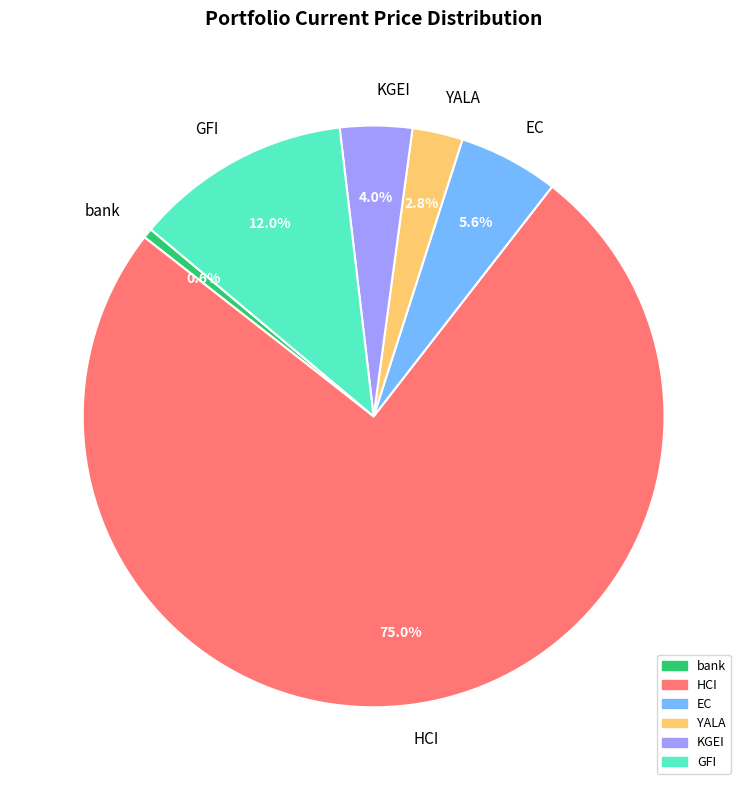

To the nearest percent, what is the combined percentage of HCI and bank?

76%